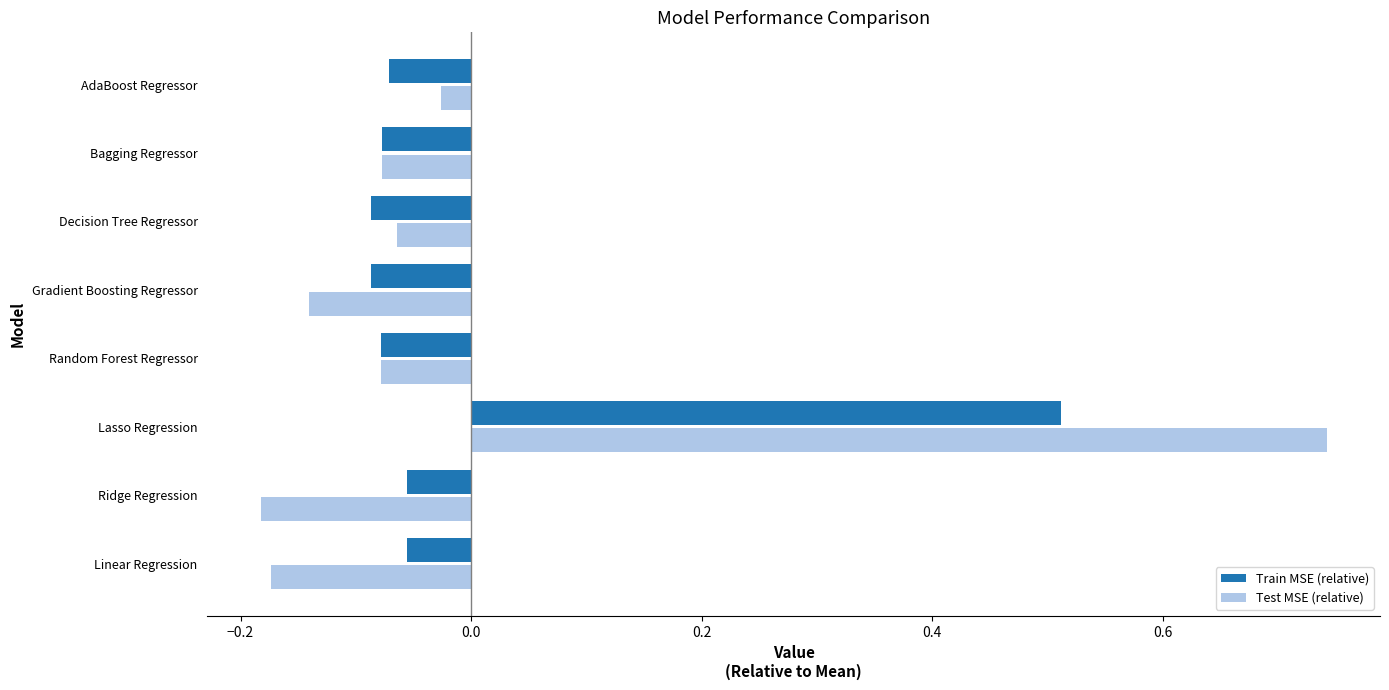

How many negative values does the Train MSE (relative) series have?

7